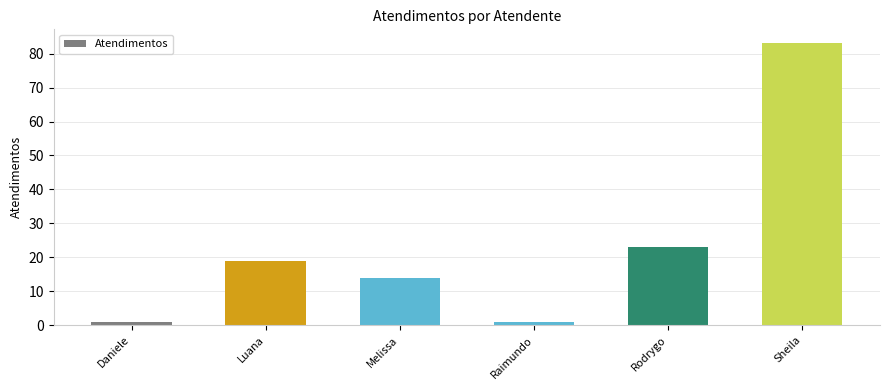

Reading left to right, transcribe all the data shown in this chart.

1	19	14	1	23	83